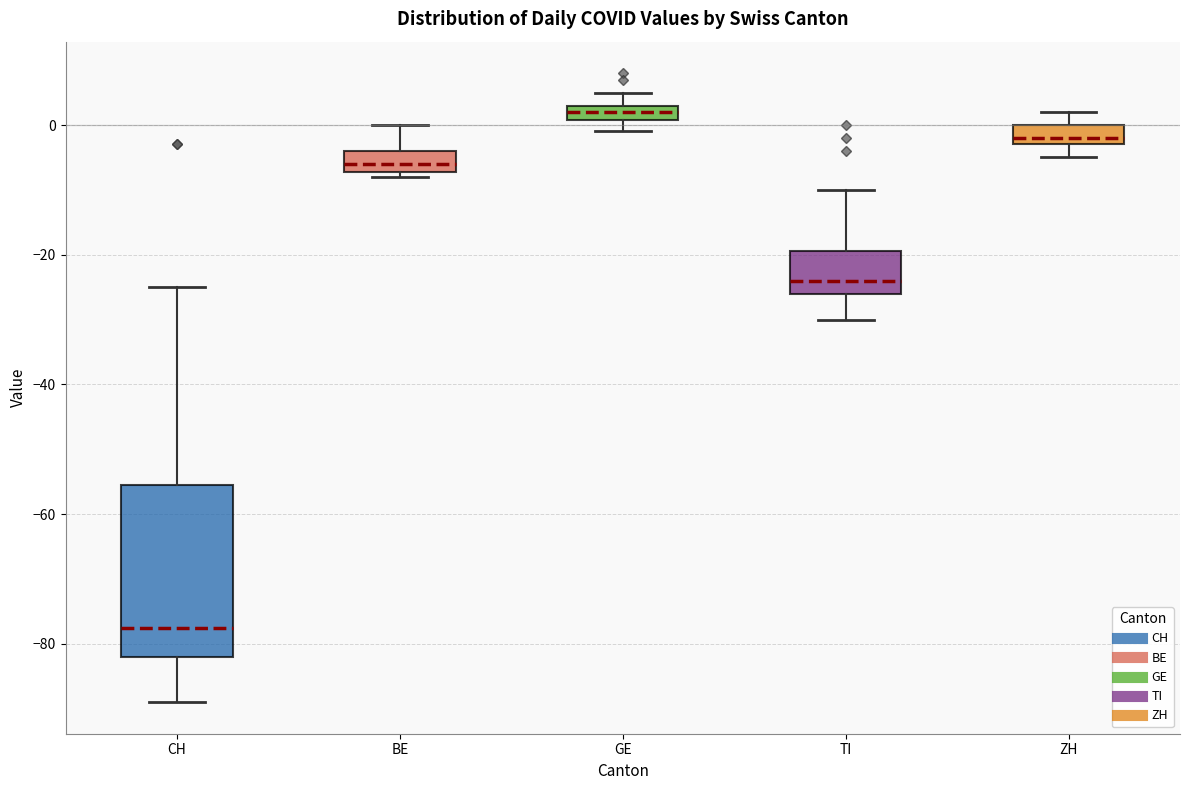

Which box is the tallest, from its lower edge to its upper edge?

CH